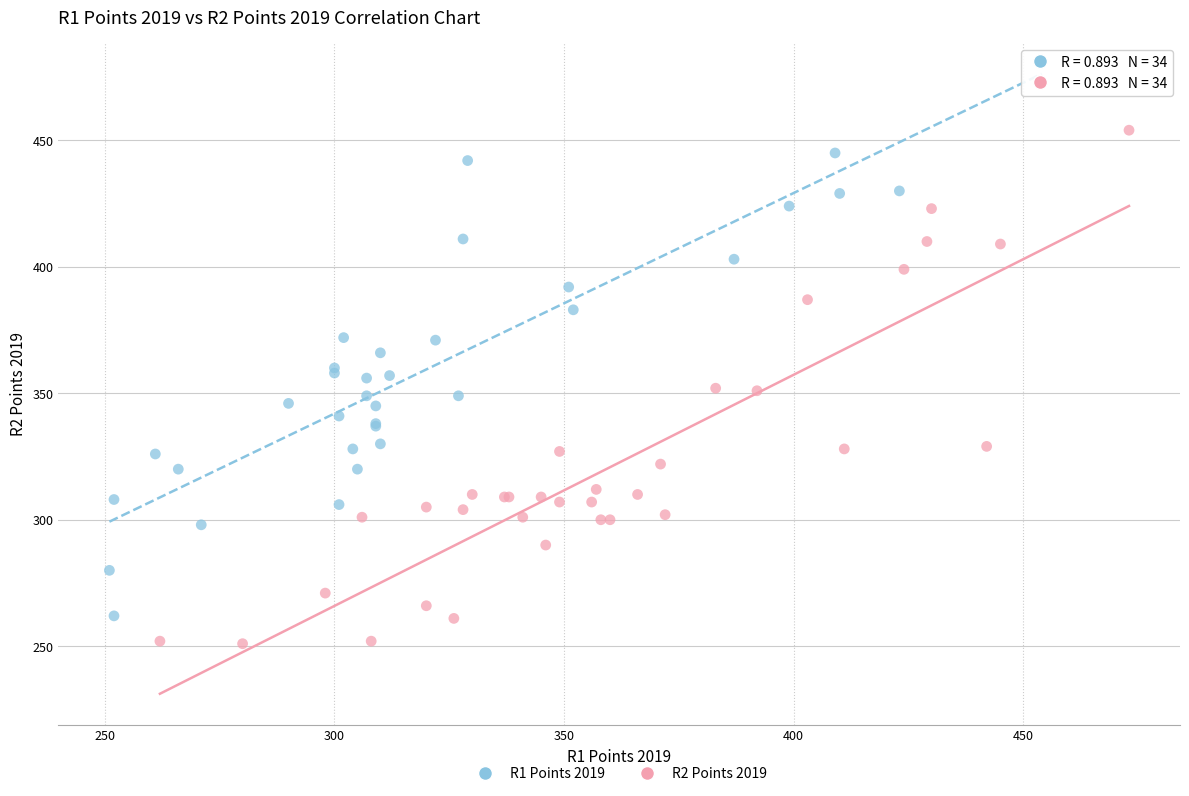

Which series reaches the maximum Y coordinate?

R1 Points 2019